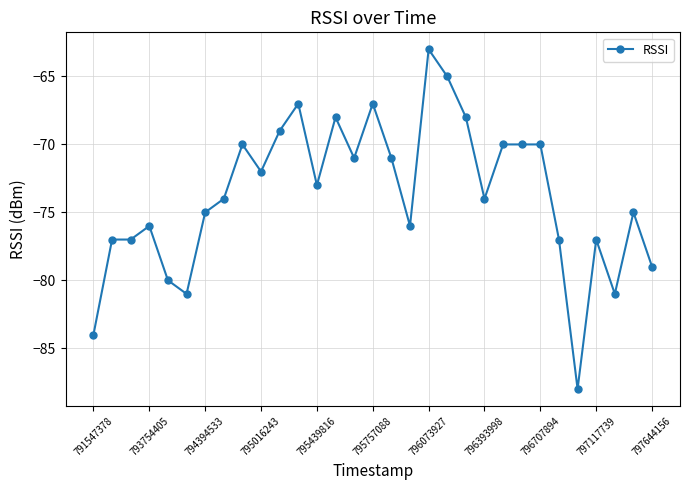

What is the value of the 23rd point from the left?

-70